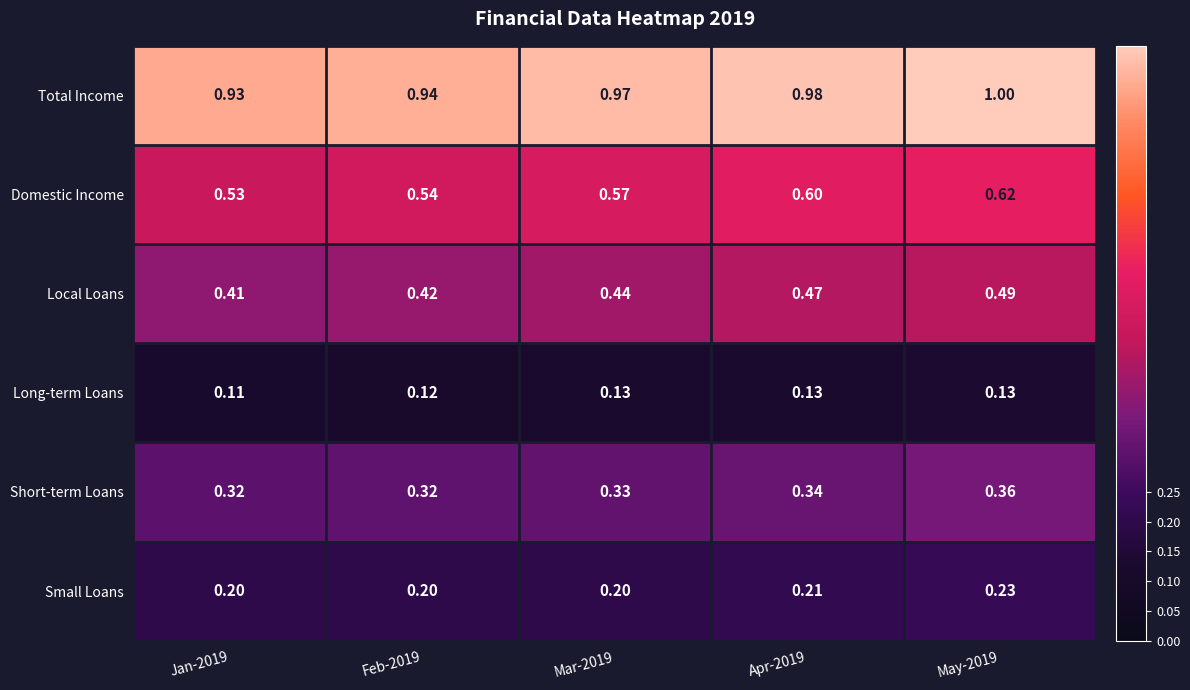

List the series in order of their peak value, lowest first.

Long-term Loans, Small Loans, Short-term Loans, Local Loans, Domestic Income, Total Income